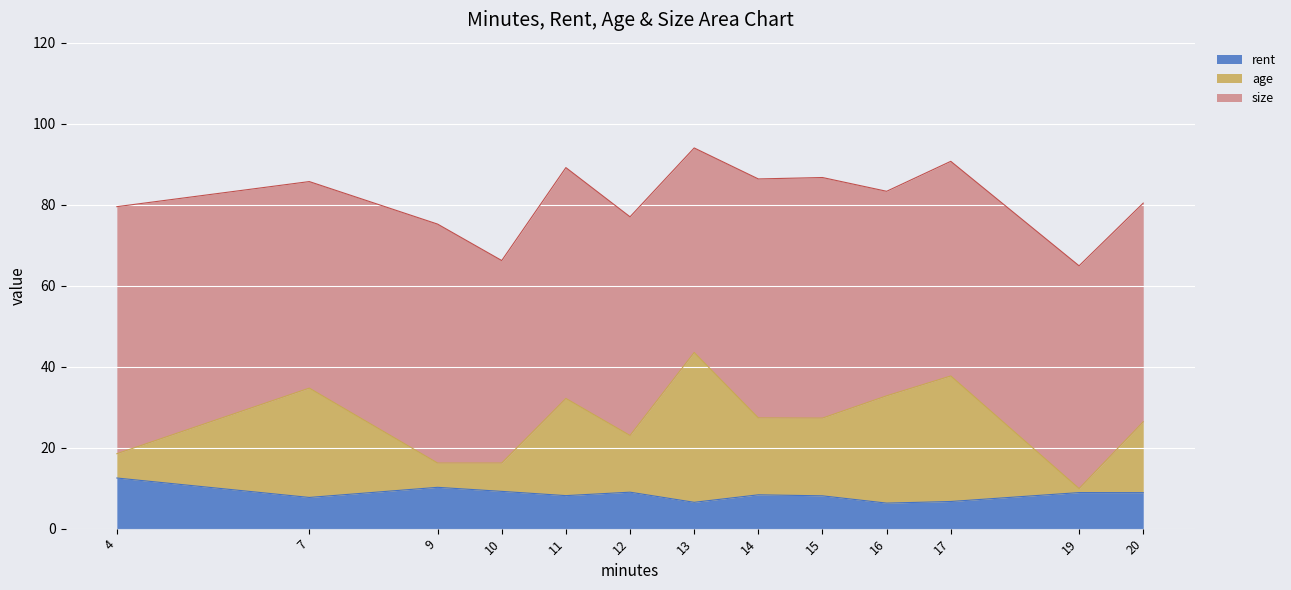

True or false: rent and age intersect in this chart.

False